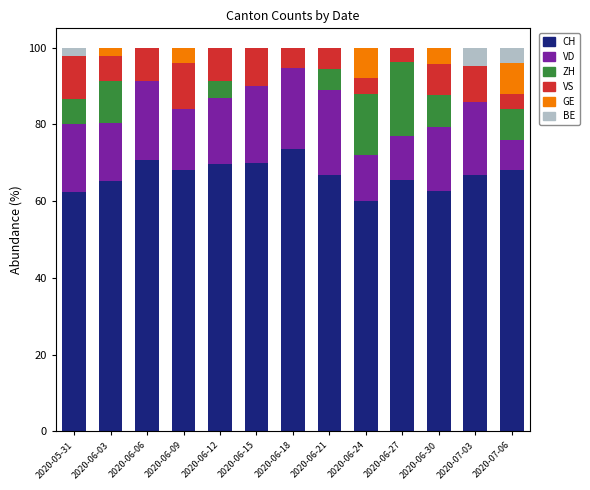

What is the sum of all CH values?

868.5